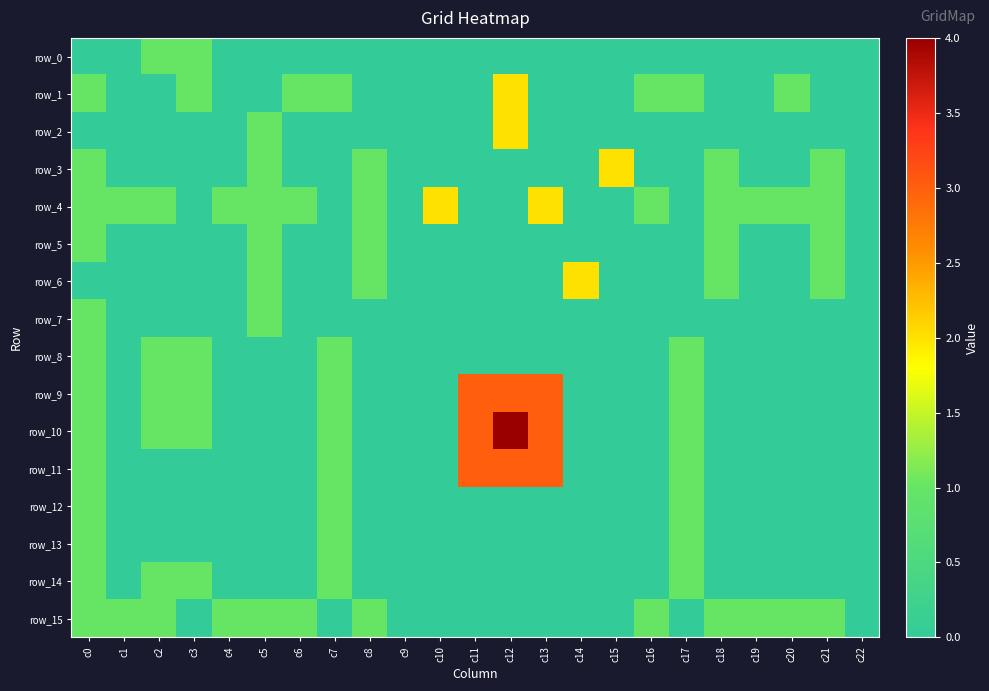

How many values in the row_0 series exceed 0?

2